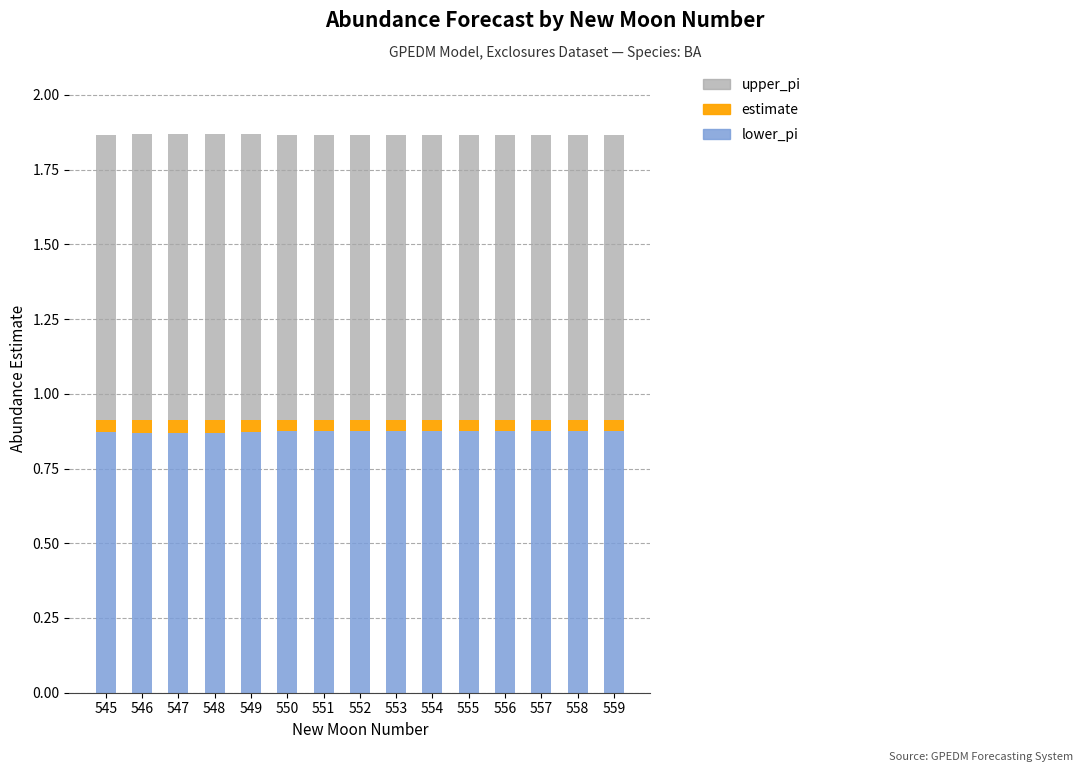

What are all the series names shown in the legend?

upper_pi, estimate, lower_pi